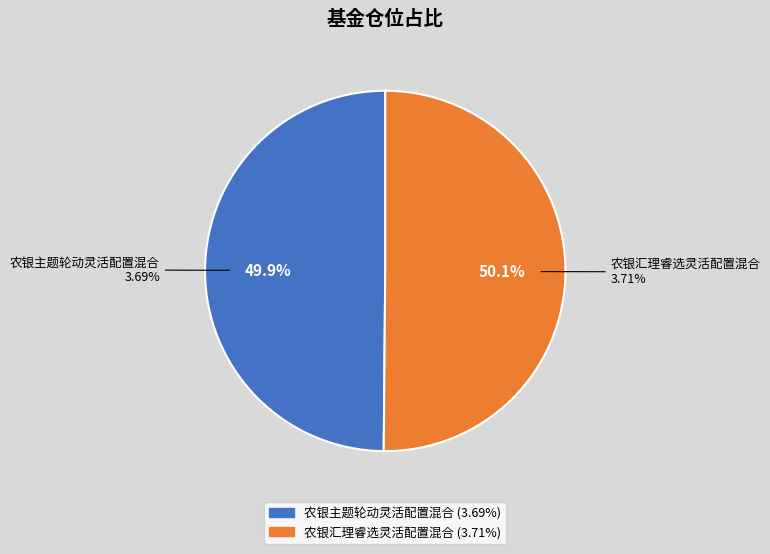

Rank the categories by value from lowest to highest.

农银主题轮动灵活配置混合, 农银汇理睿选灵活配置混合